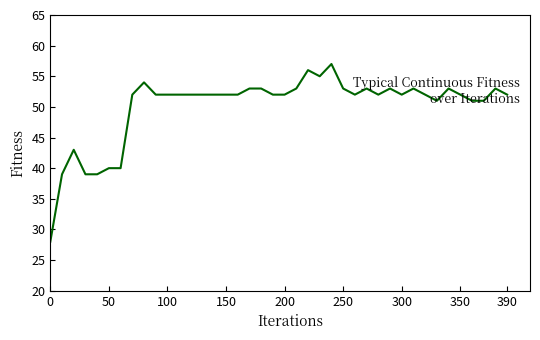

What is the smallest value displayed?

28